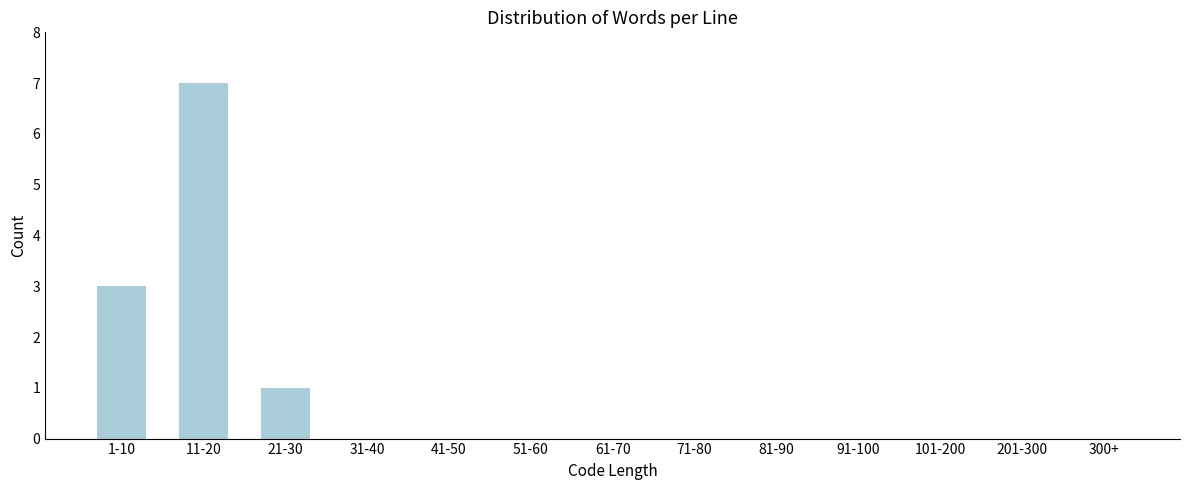

Reading right to left, what are all the values shown in this chart?

300+=0	201-300=0	101-200=0	91-100=0	81-90=0	71-80=0	61-70=0	51-60=0	41-50=0	31-40=0	21-30=1	11-20=7	1-10=3